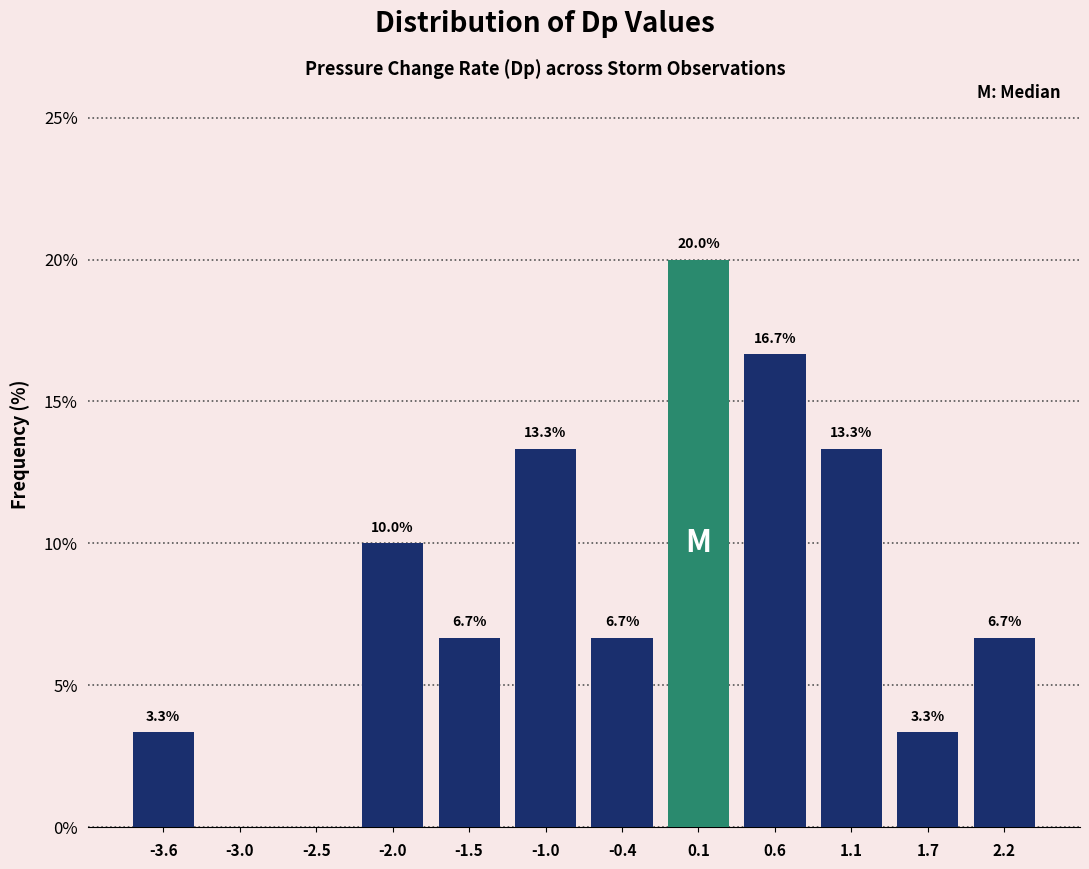

Over which range of the x-axis is the bar tallest?

-0.2 to 0.4